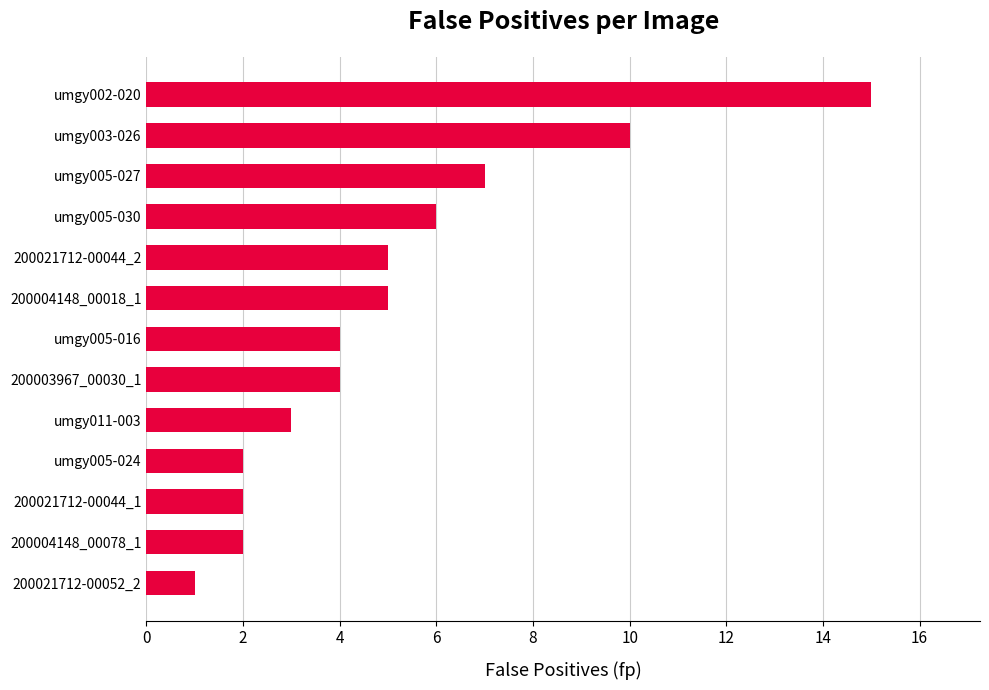

At which category does the chart reach its minimum across all series?

200021712-00052_2